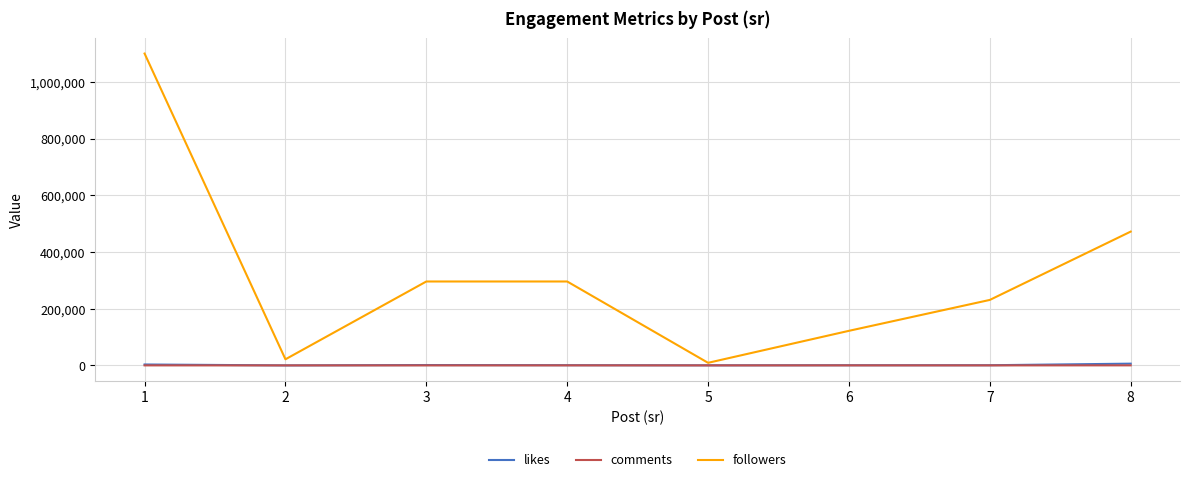

Which series changed the most between 3 and 6?

followers